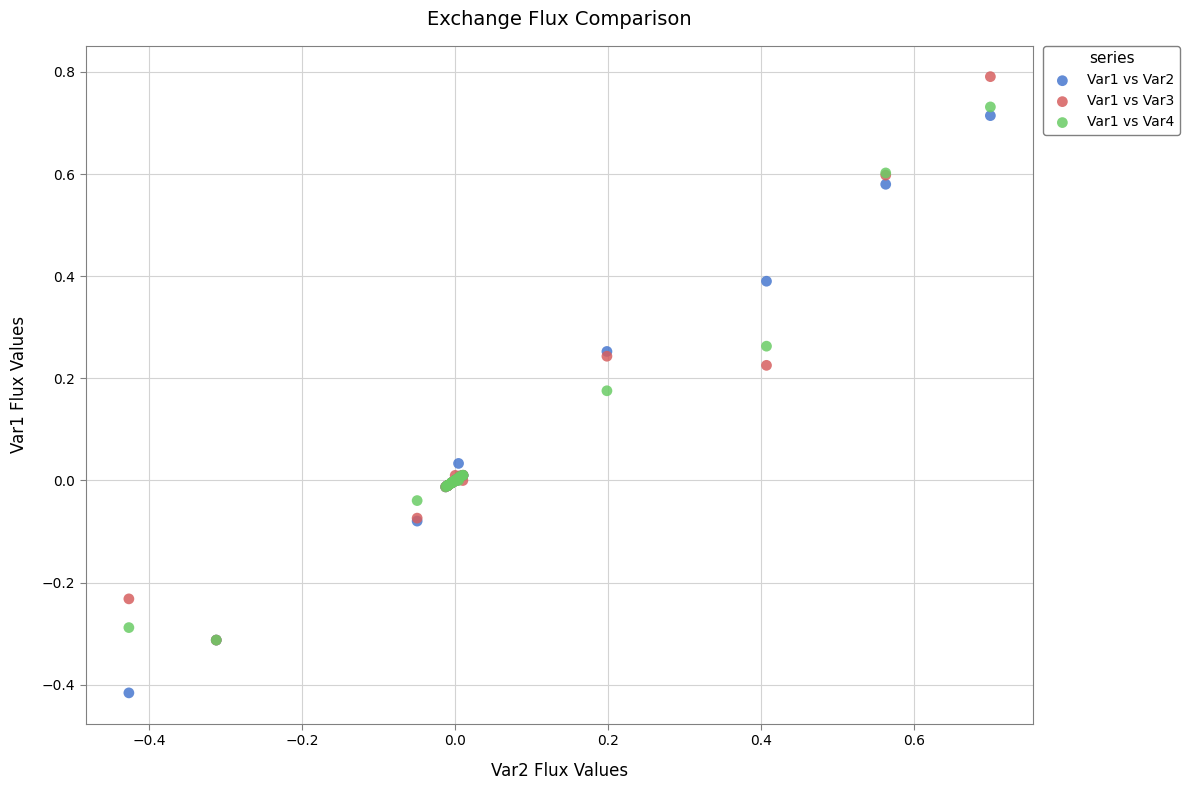

What are all the series names shown in the legend?

Var1 vs Var2, Var1 vs Var3, Var1 vs Var4